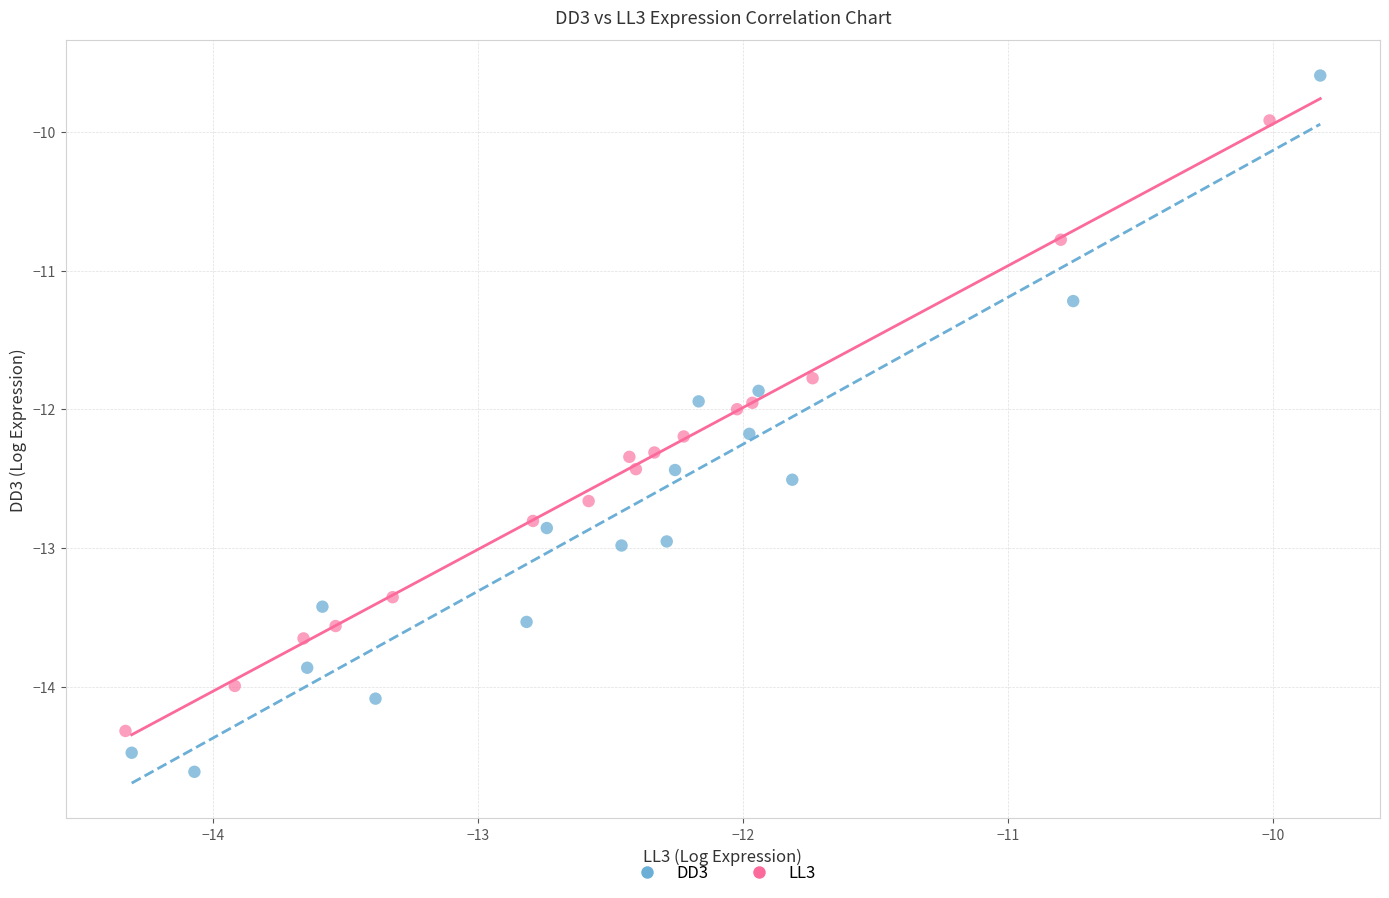

Which series reaches the maximum Y coordinate?

DD3